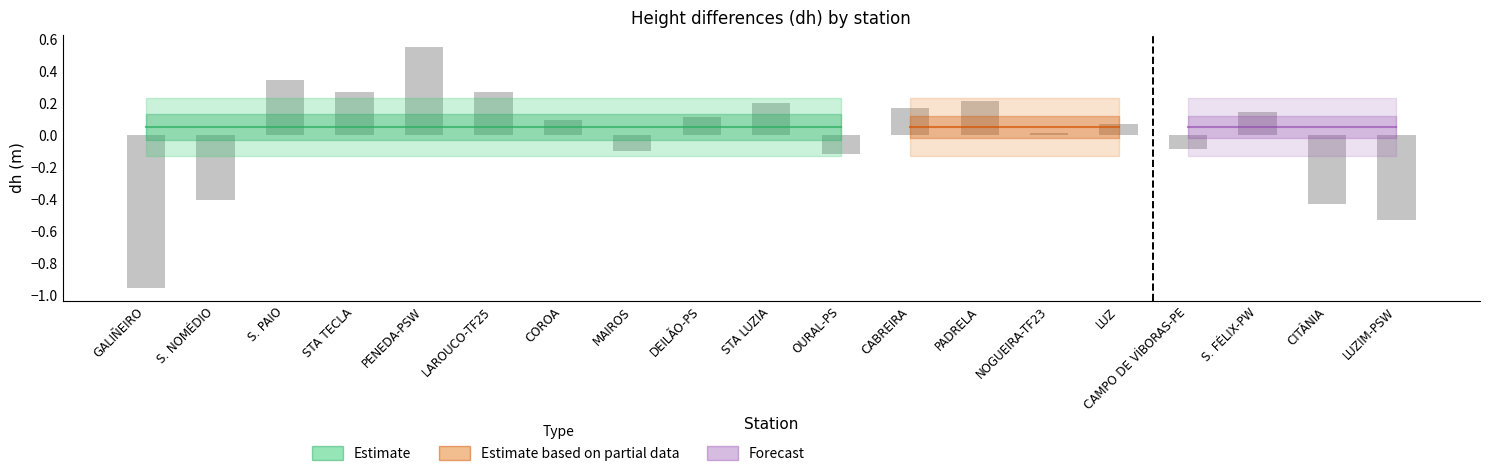

What is the label of the 15th bar from the right?

PENEDA-PSW